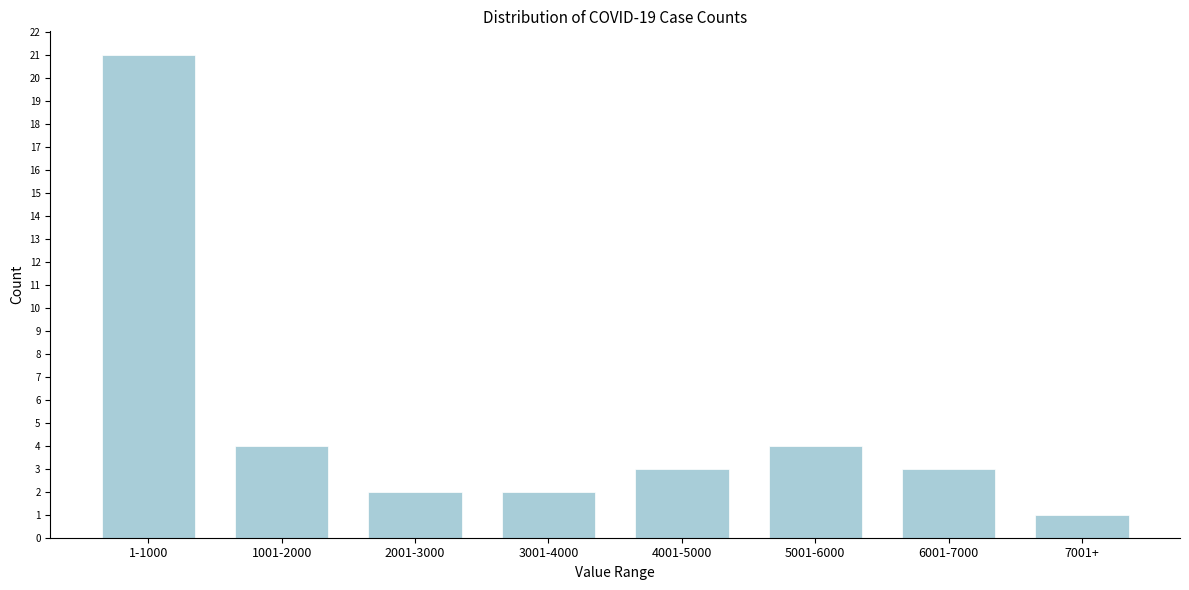

Reading left to right, what are all the values shown in this chart?

1-1000=21	1001-2000=4	2001-3000=2	3001-4000=2	4001-5000=3	5001-6000=4	6001-7000=3	7001+=1